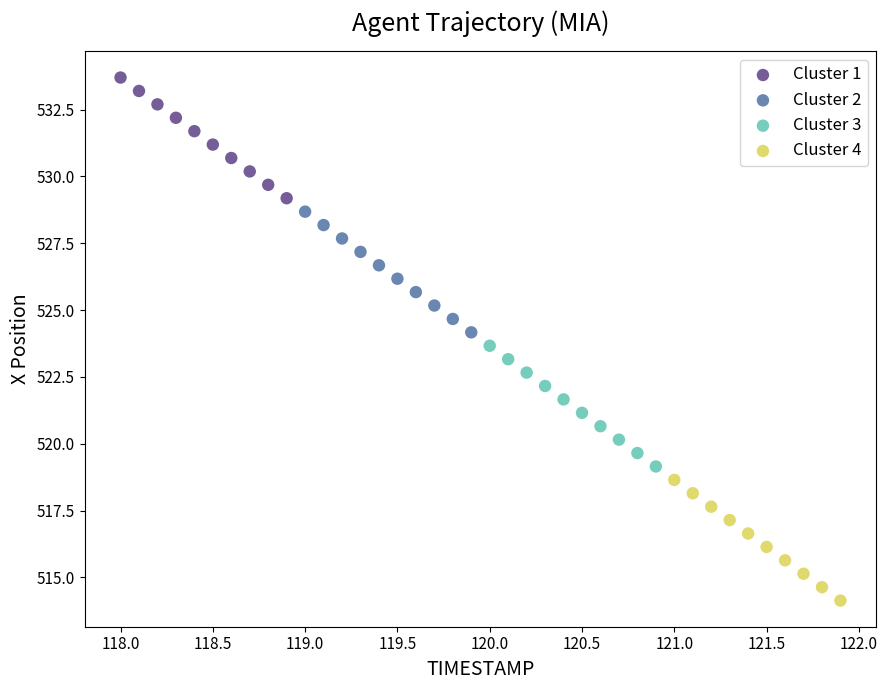

Which series reaches the maximum Y coordinate?

Cluster 1